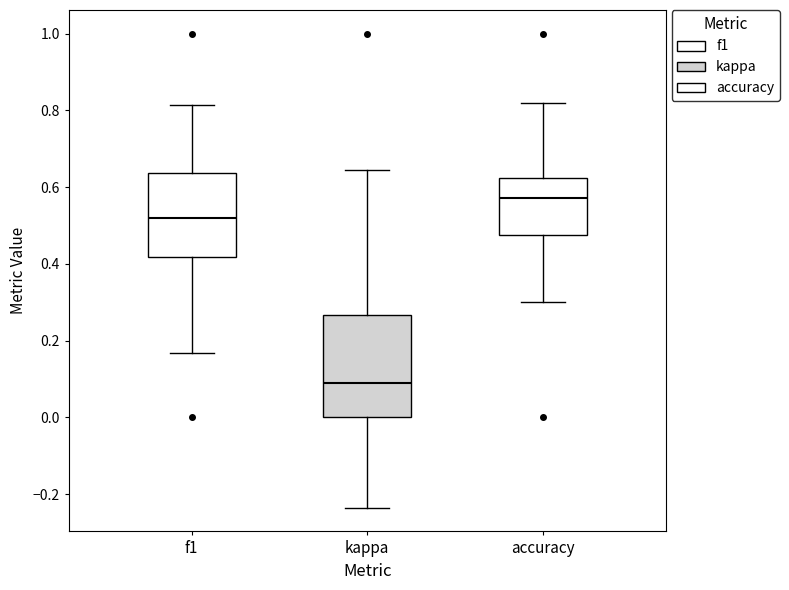

Which box has the highest median line?

accuracy